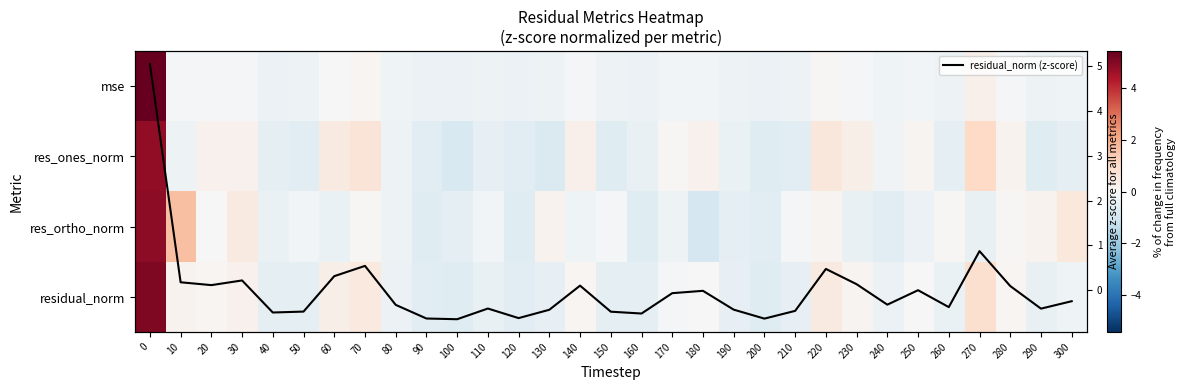

Is the value of mse at 230 greater than the value of res_ortho_norm at 180?

Yes